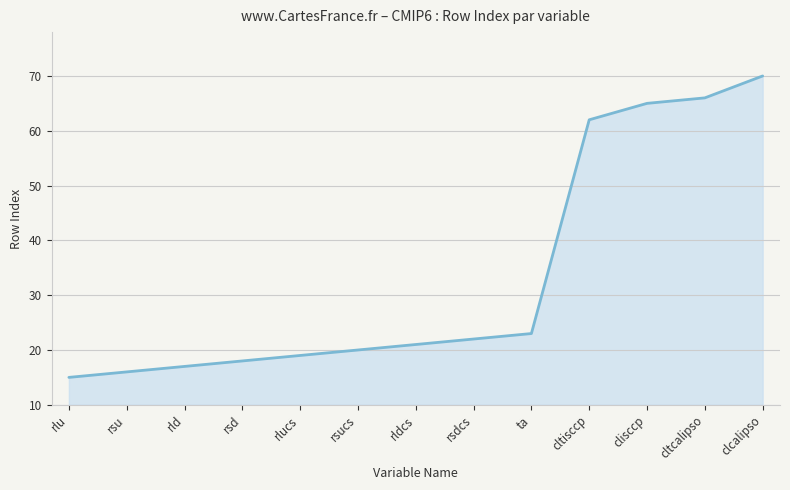

What is the difference between the maximum and minimum values?

55